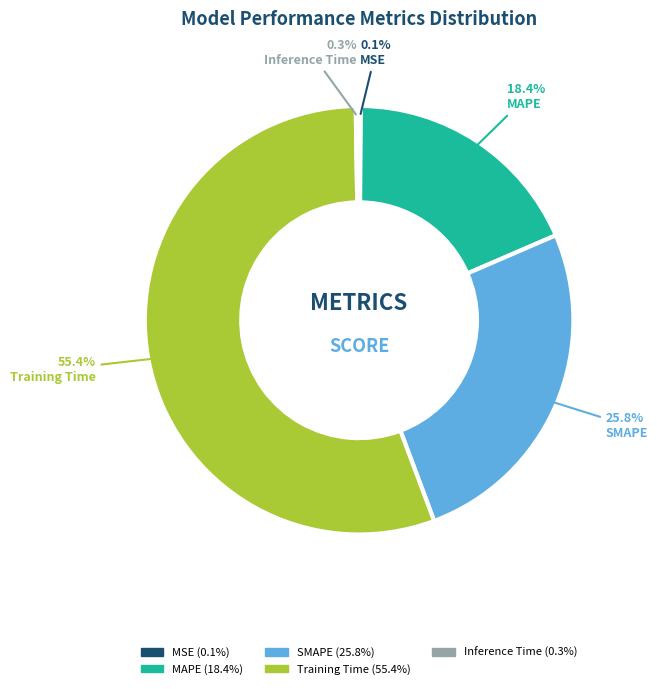

The MAPE slice represents 18% of the pie. True or false?

True